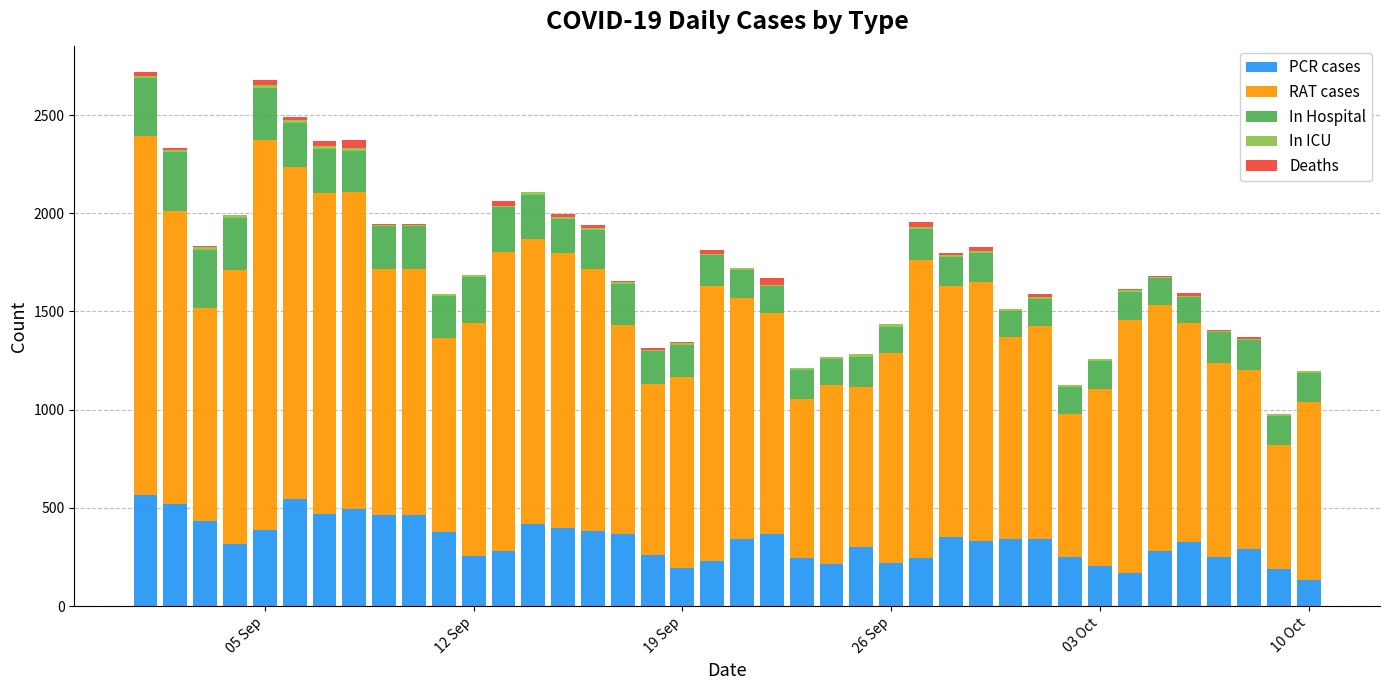

What is the highest value of the PCR cases series?

566